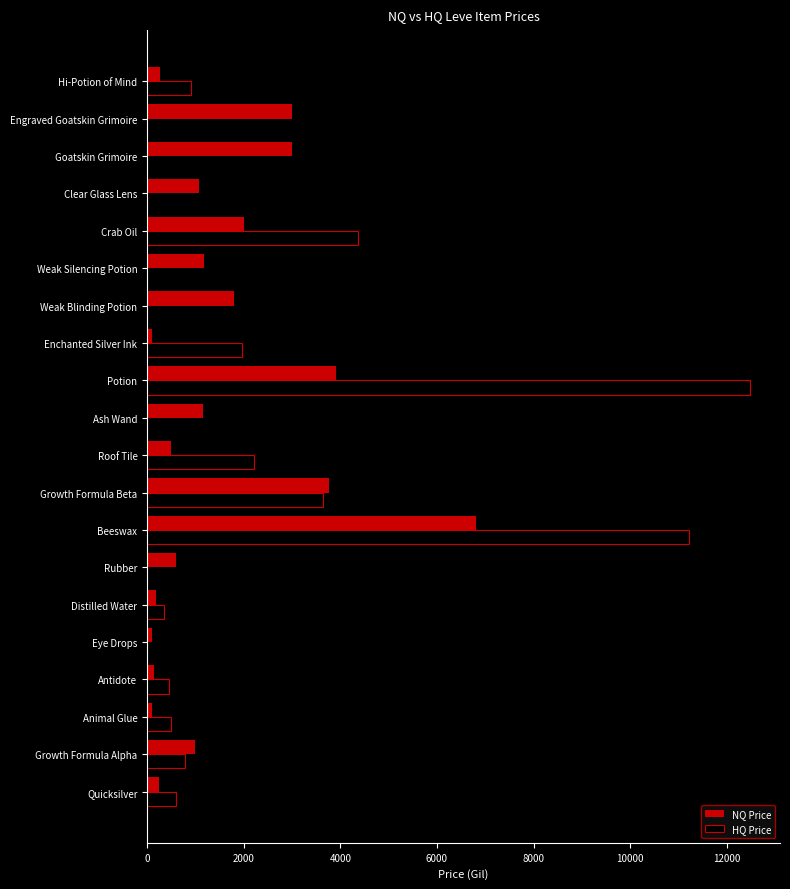

At which category does the chart reach its peak across all series?

Potion